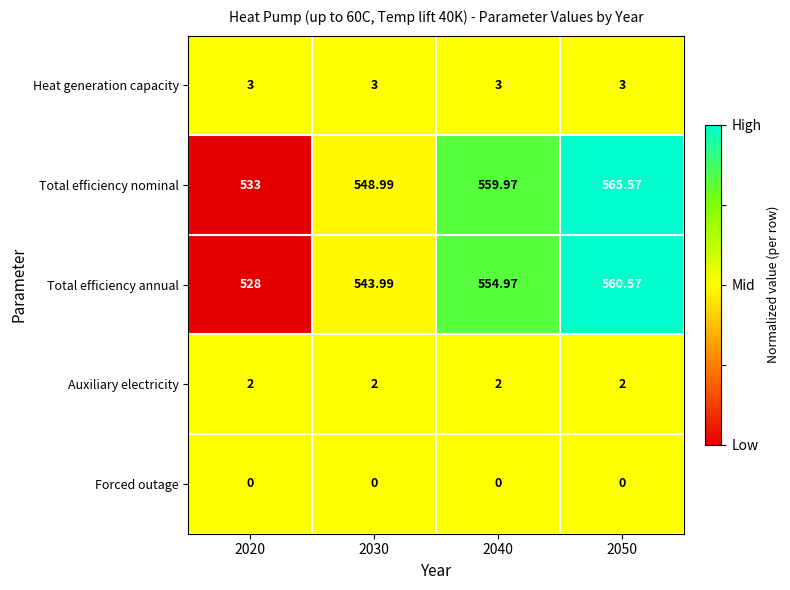

Is the value of Auxiliary electricity at 2030 greater than the value of Forced outage at 2030?

Yes